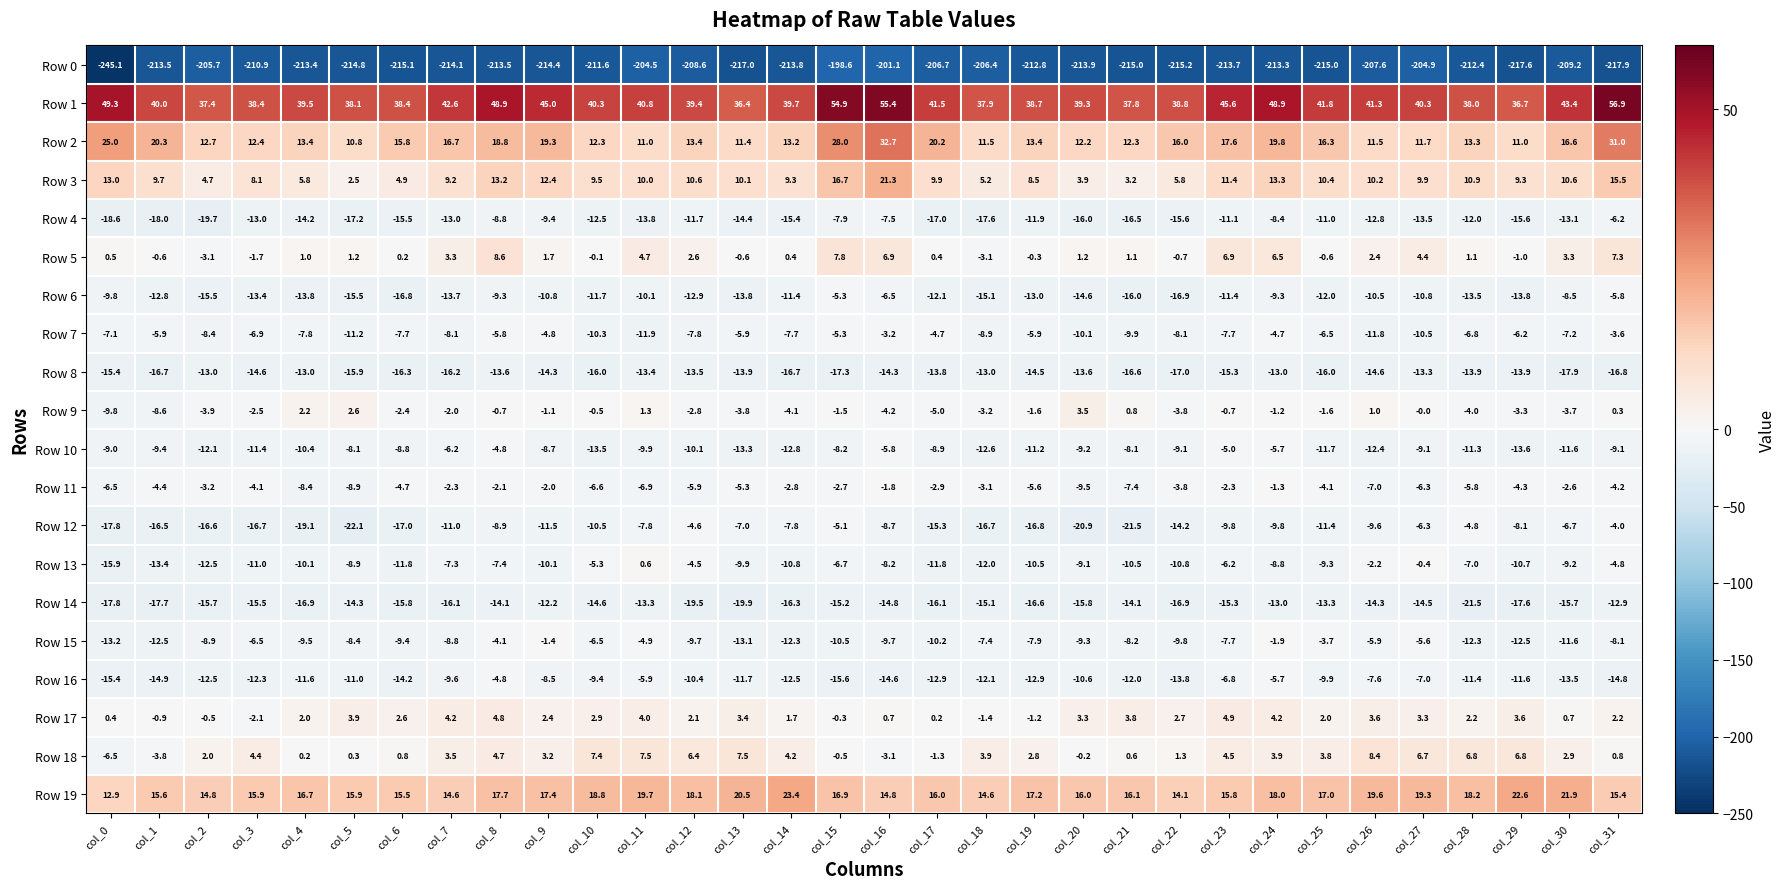

Which series has the largest total across all categories?

Row 1